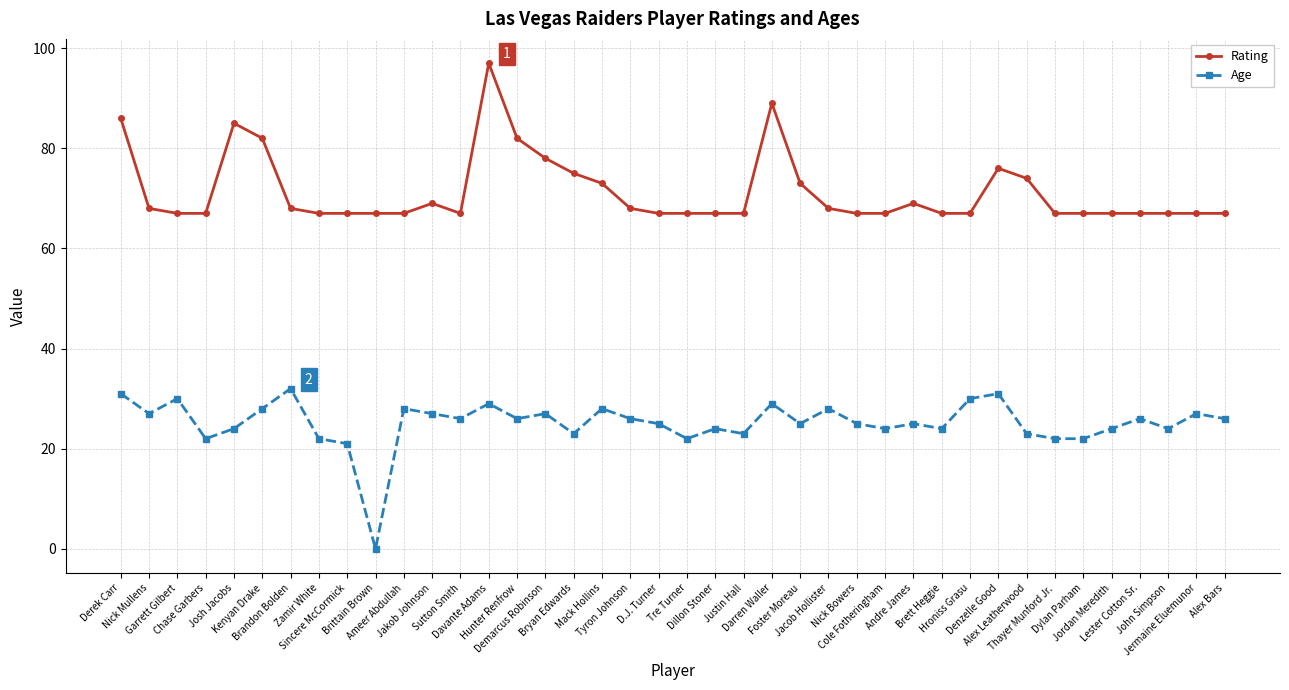

Reading right to left, extract all data points from this chart.

Rating: 67	67	67	67	67	67	67	74	76	67	67	69	67	67	68	73	89	67	67	67	67	68	73	75	78	82	97	67	69	67	67	67	67	68	82	85	67	67	68	86
Age: 26	27	24	26	24	22	22	23	31	30	24	25	24	25	28	25	29	23	24	22	25	26	28	23	27	26	29	26	27	28	0	21	22	32	28	24	22	30	27	31